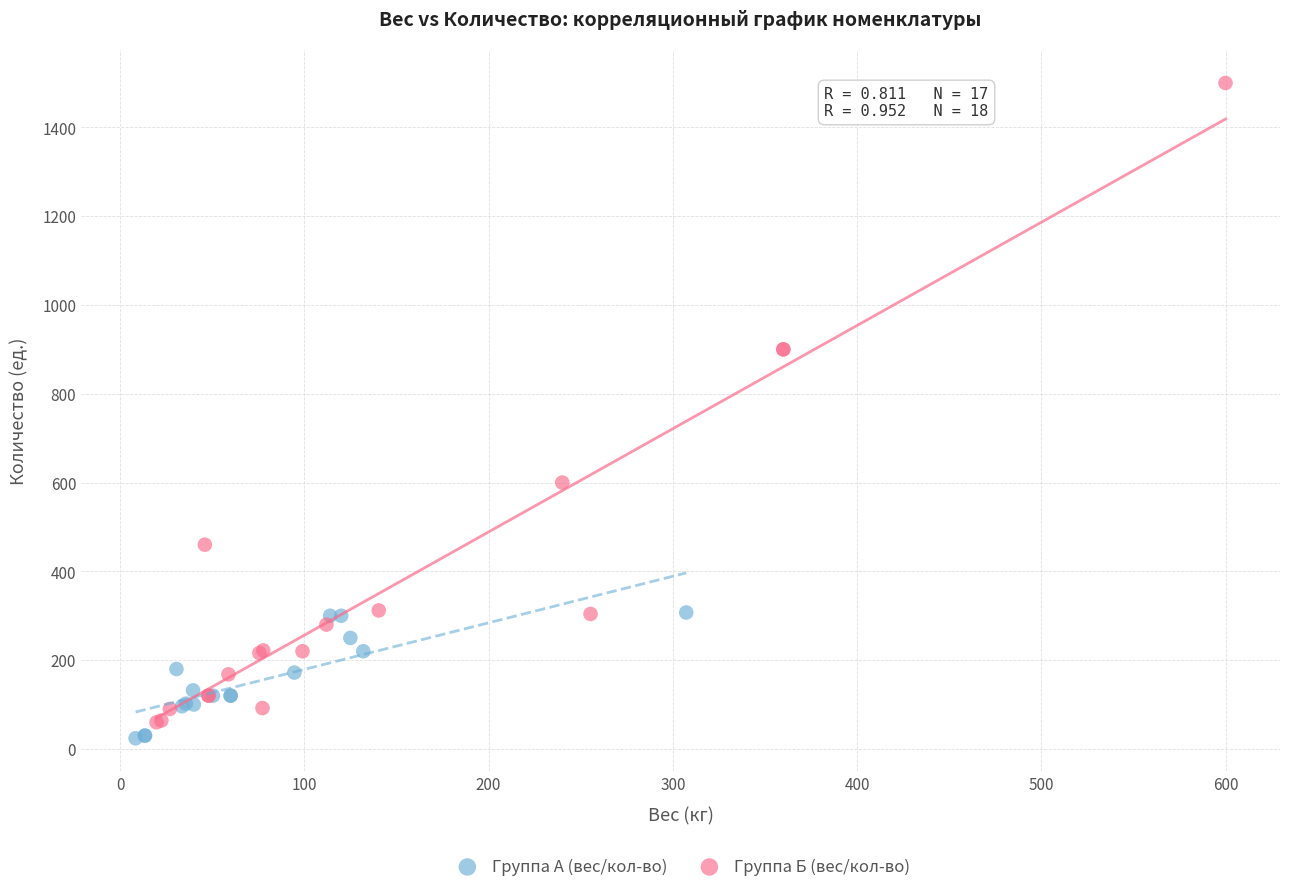

Which series has the widest spread of Y values?

Группа Б (вес/кол-во)